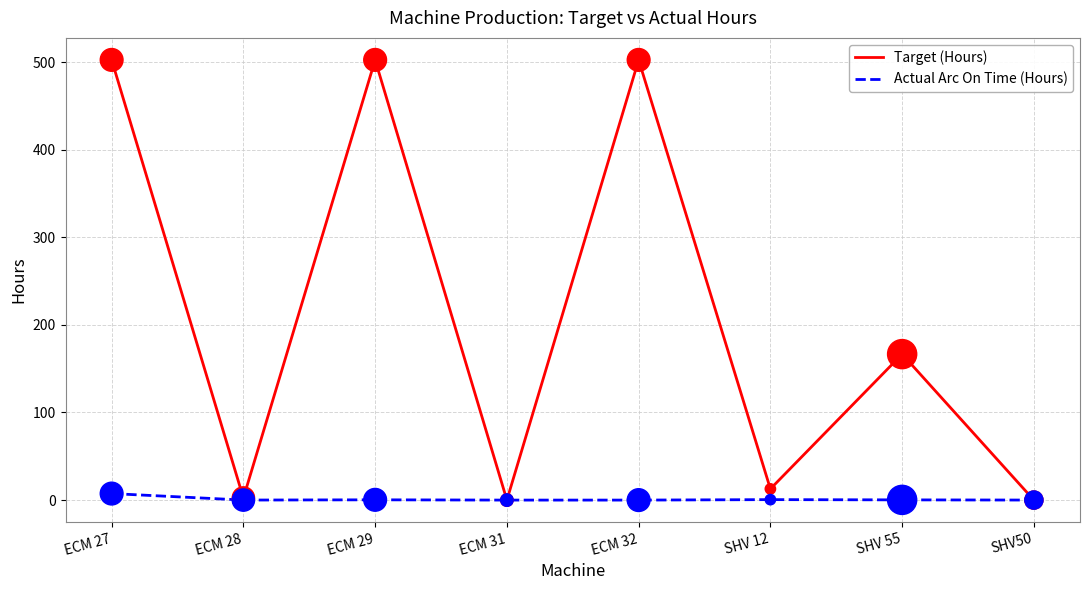

Which series has the widest spread of values?

Target (Hours)